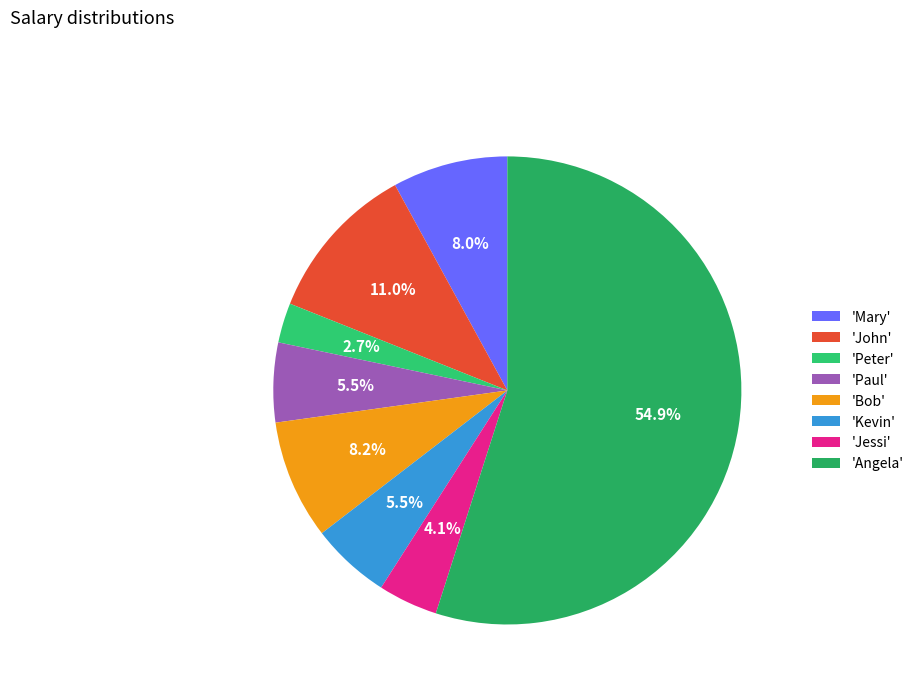

Count the number of slices in the pie.

8